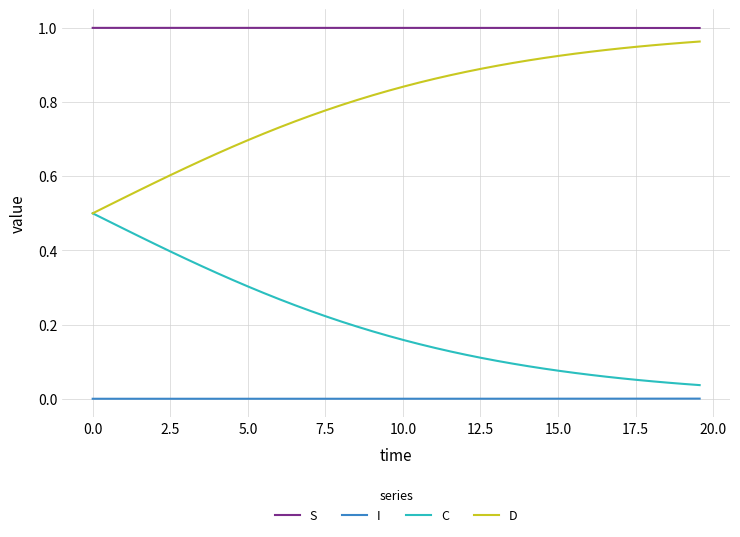

Which series has the largest total across all categories?

S